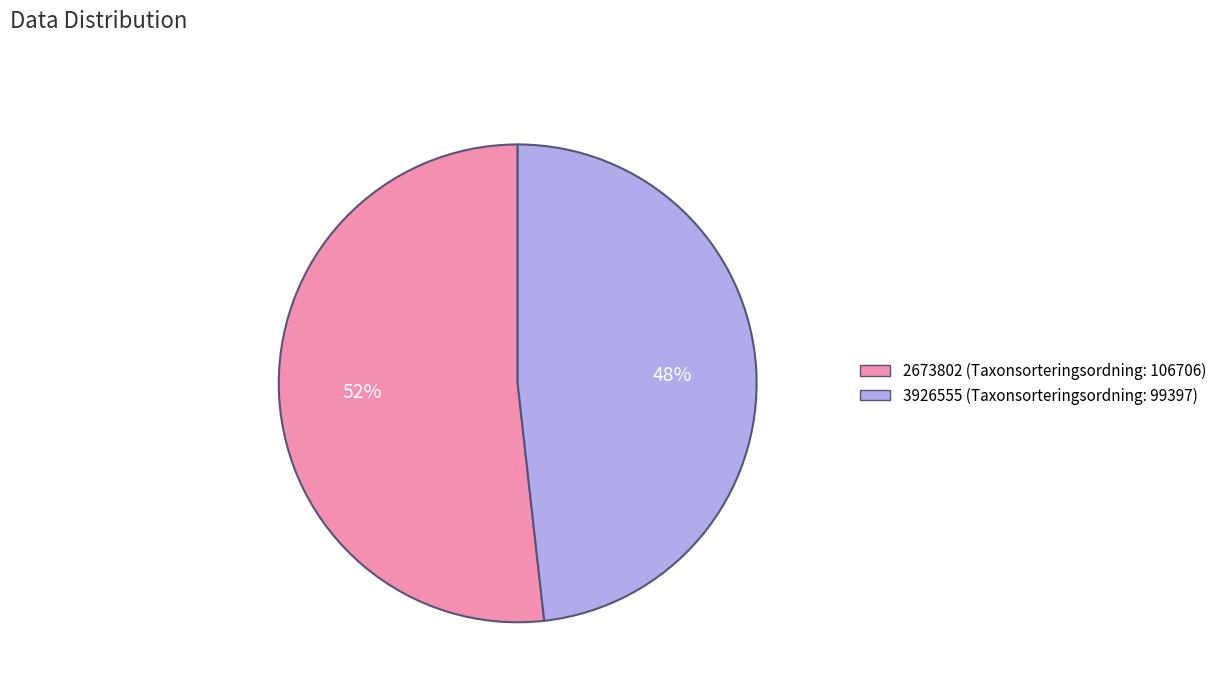

Approximately how many times larger is the value at 2673802 compared to 3926555?

1.1